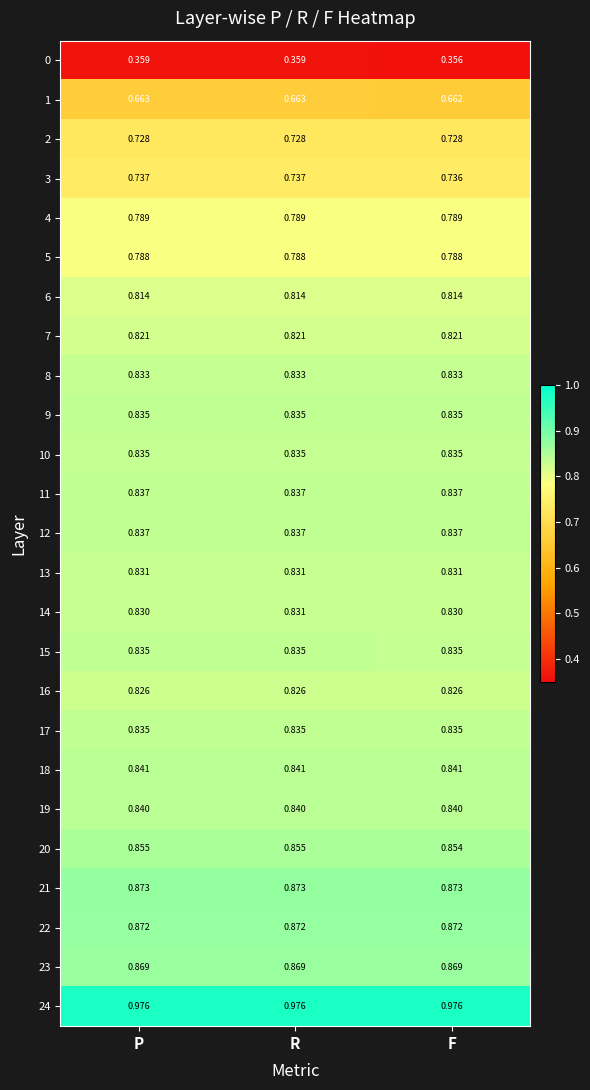

What is the spread (max minus min) of values at R?

0.6